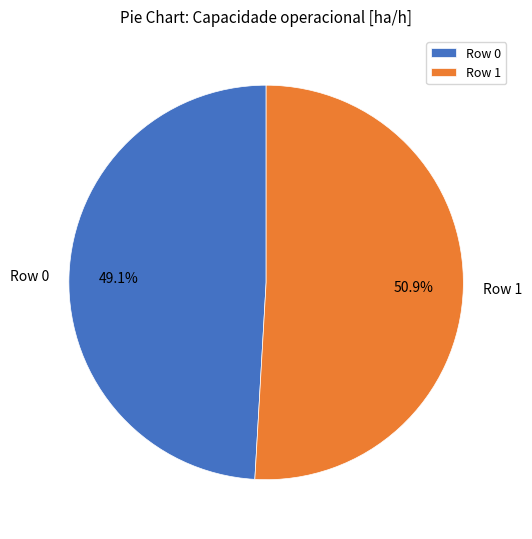

To the nearest percent, what percentage of the pie is Row 1?

51%